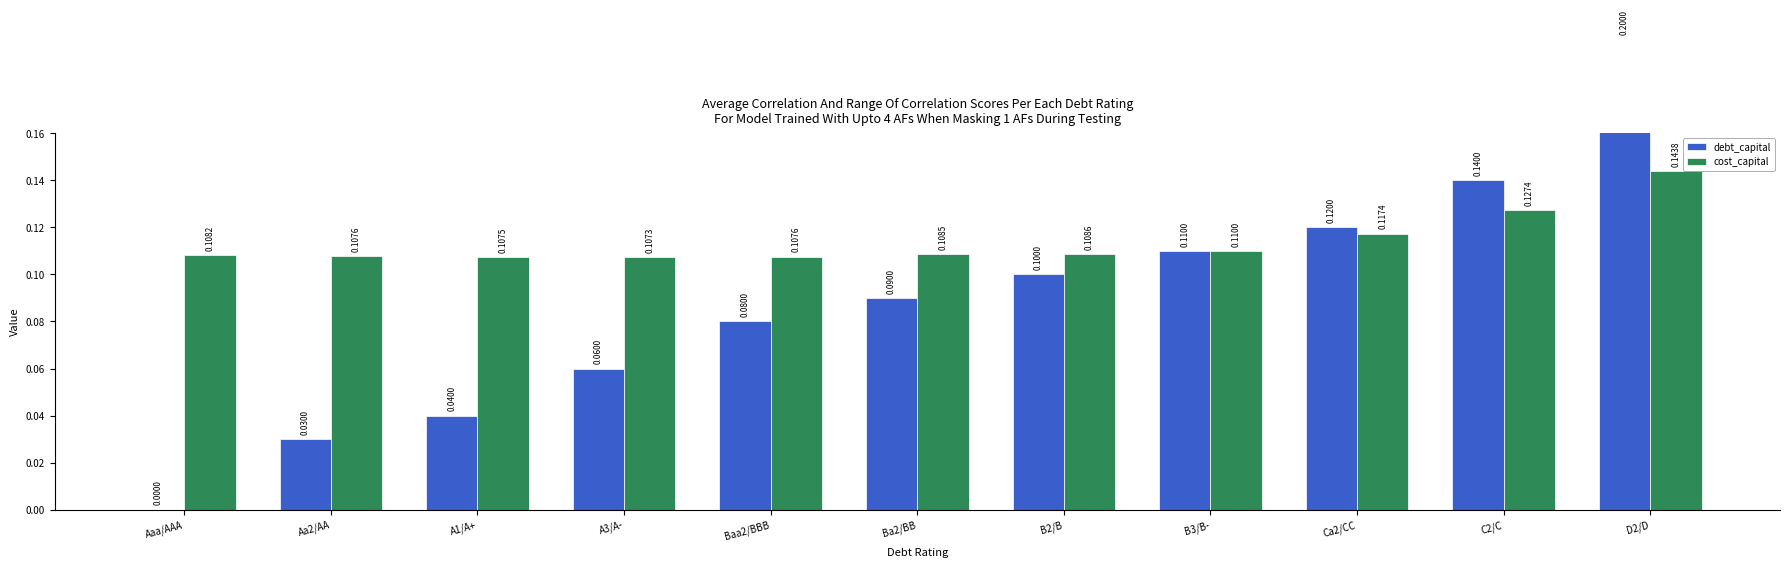

Reading right to left, what are all the values shown in this chart?

debt_capital: 0.2	0.1	0.1	0.1	0.1	0.1	0.1	0.1	0.0	0.0	0.0
cost_capital: 0.1	0.1	0.1	0.1	0.1	0.1	0.1	0.1	0.1	0.1	0.1